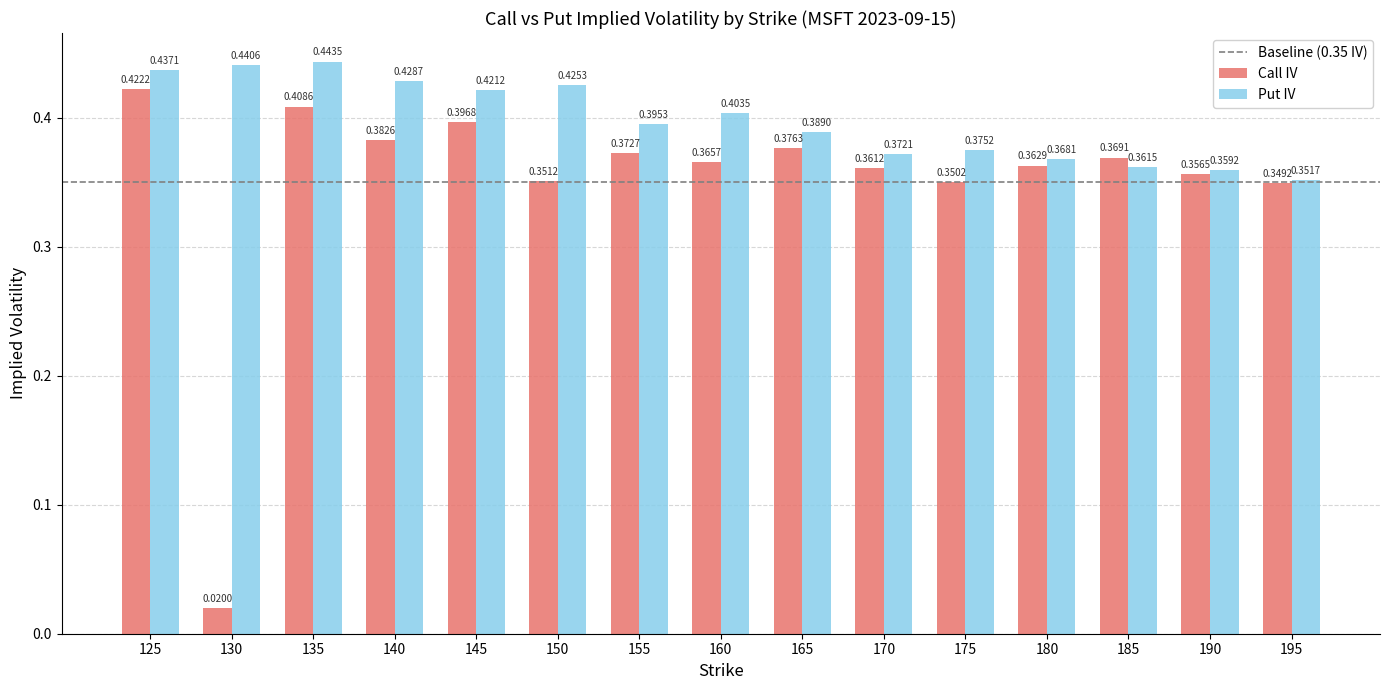

The Put IV series shows 0.1 at 170. True or false?

False